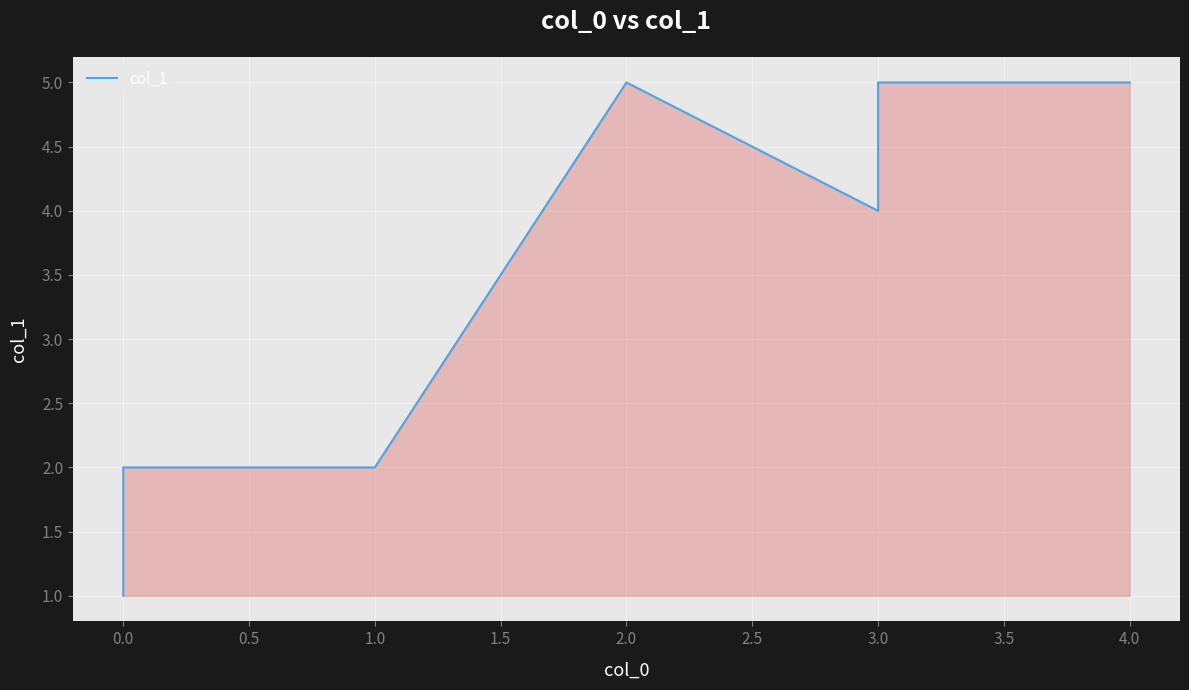

What is the greatest value displayed?

5